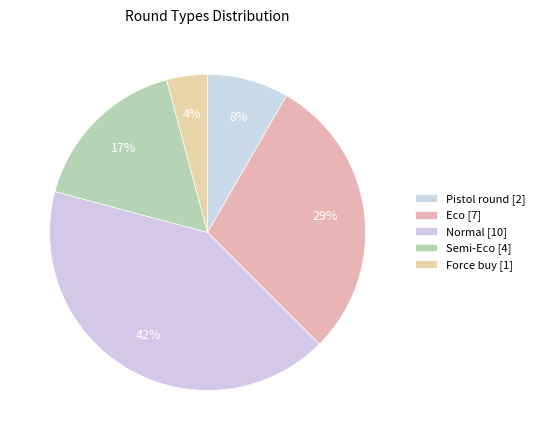

Which category has the biggest portion of the pie?

Normal (CT)